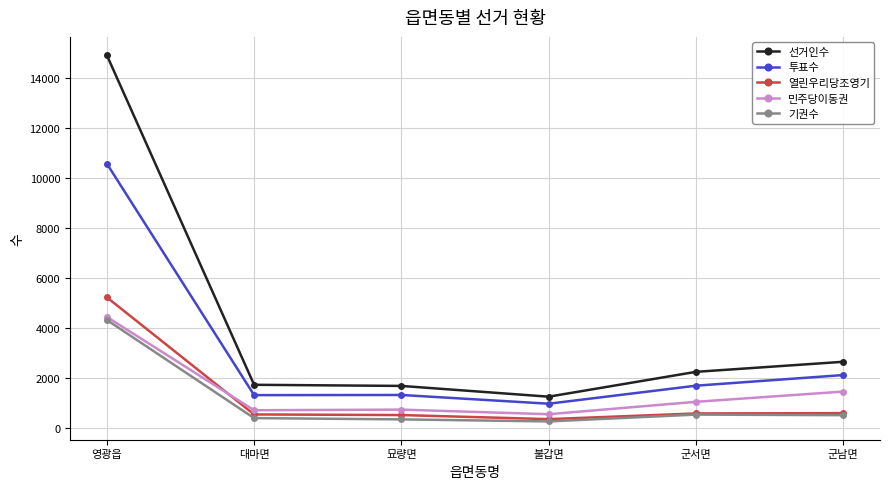

What is the label of the 5th point from the right?

대마면